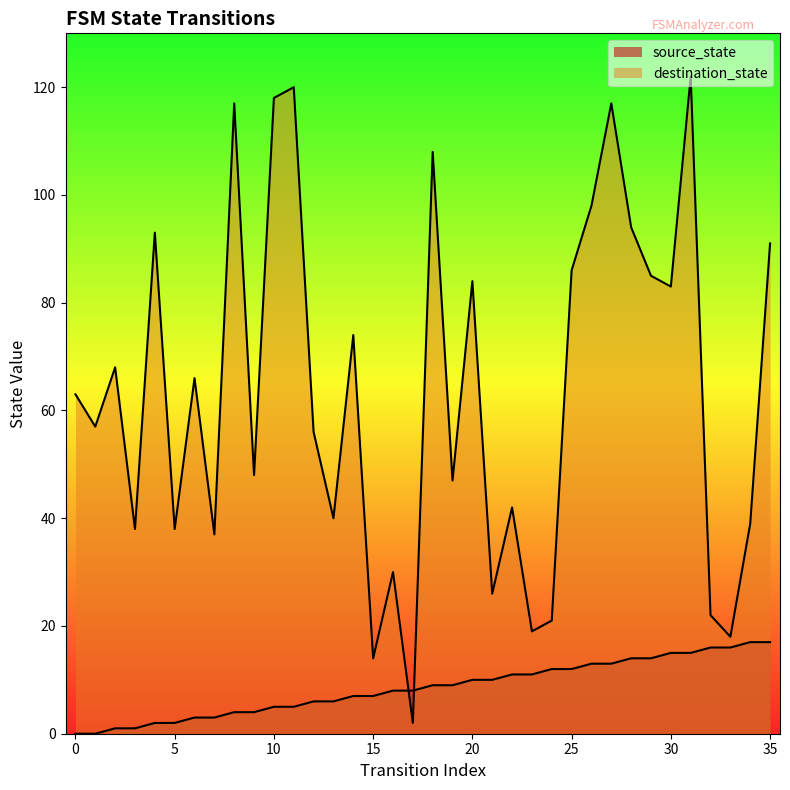

How many lines are shown in the chart?

2